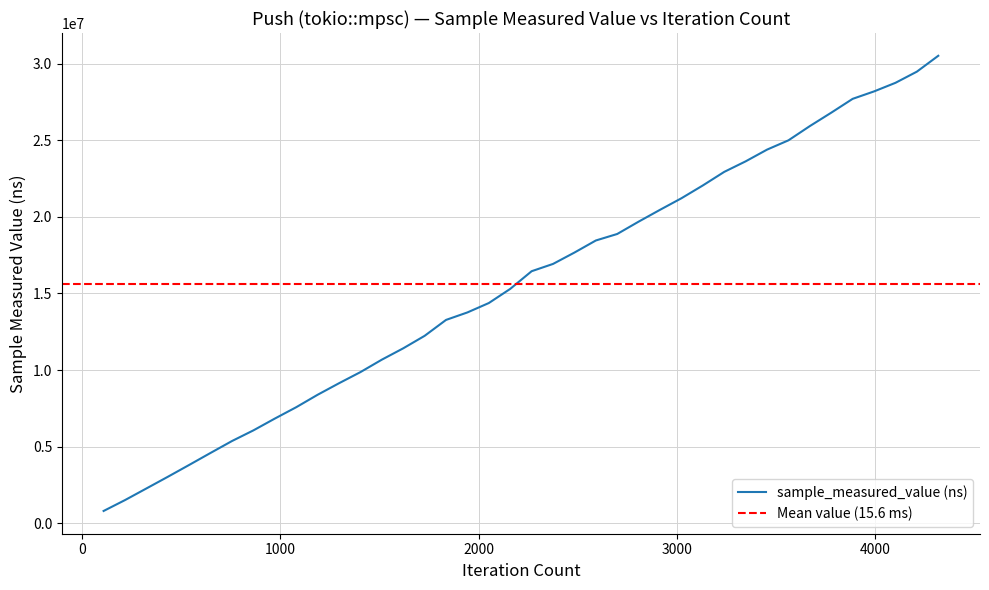

What is the minimum value for sample_measured_value (ns)?

803074